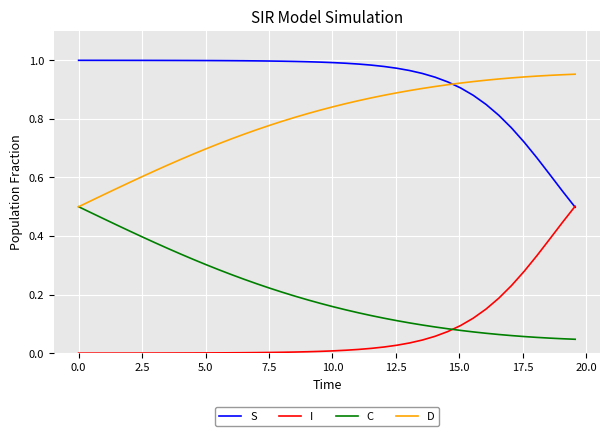

Which series has the largest total across all categories?

S